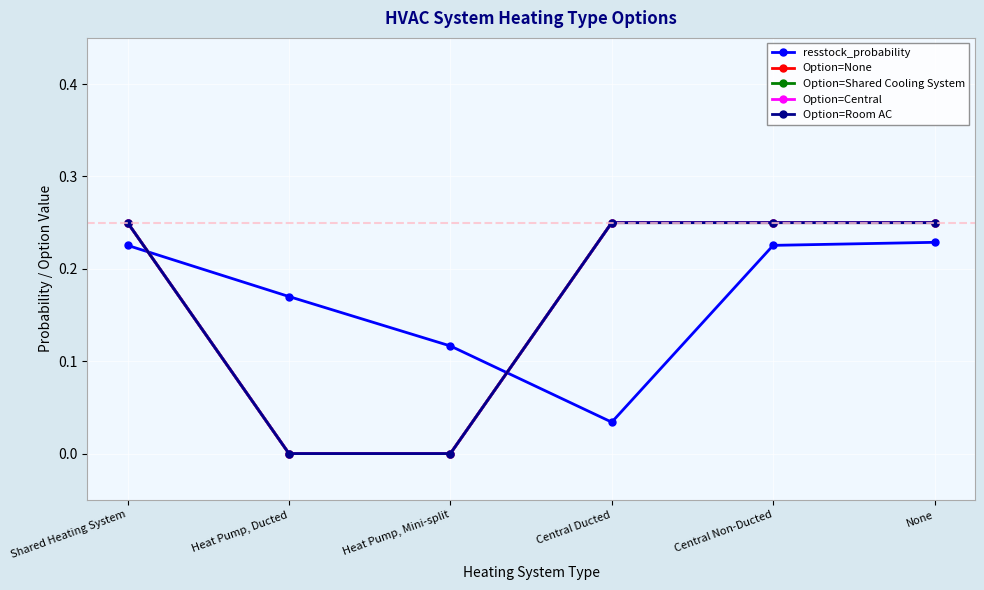

What is the difference between the maximum and minimum values in the Option=Shared Cooling System series?

0.2